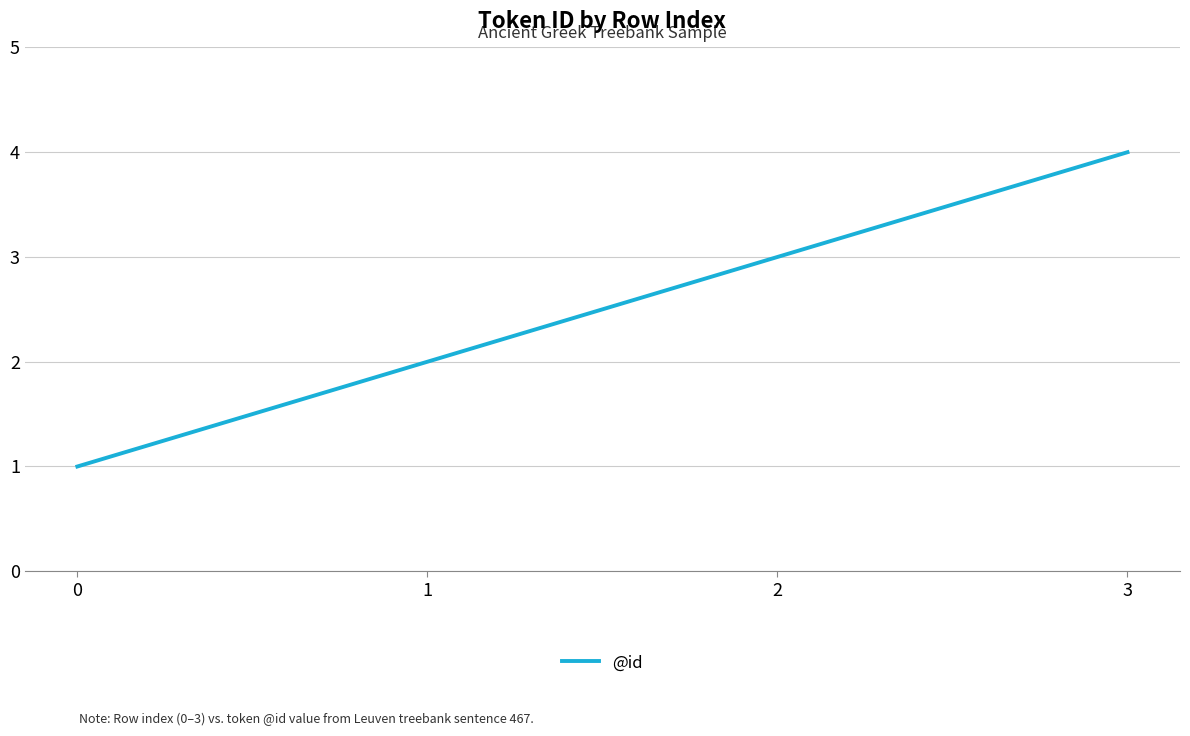

How many distinct data groups are displayed?

1